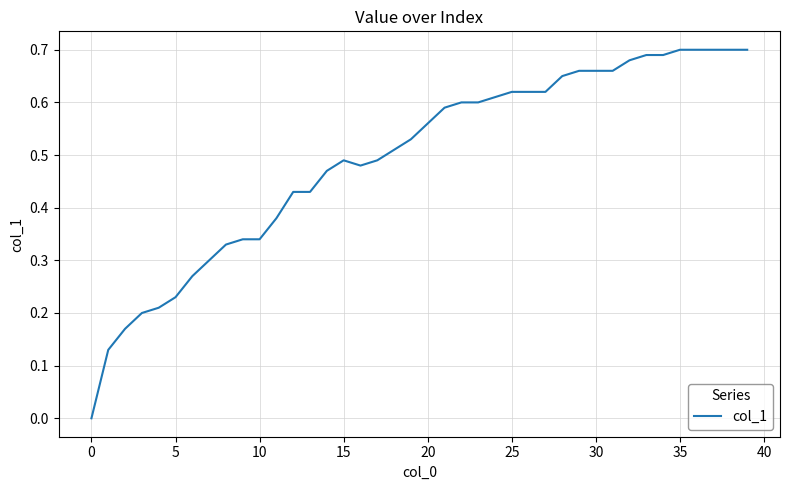

The chart shows a value of -0.5 at 0. True or false?

False